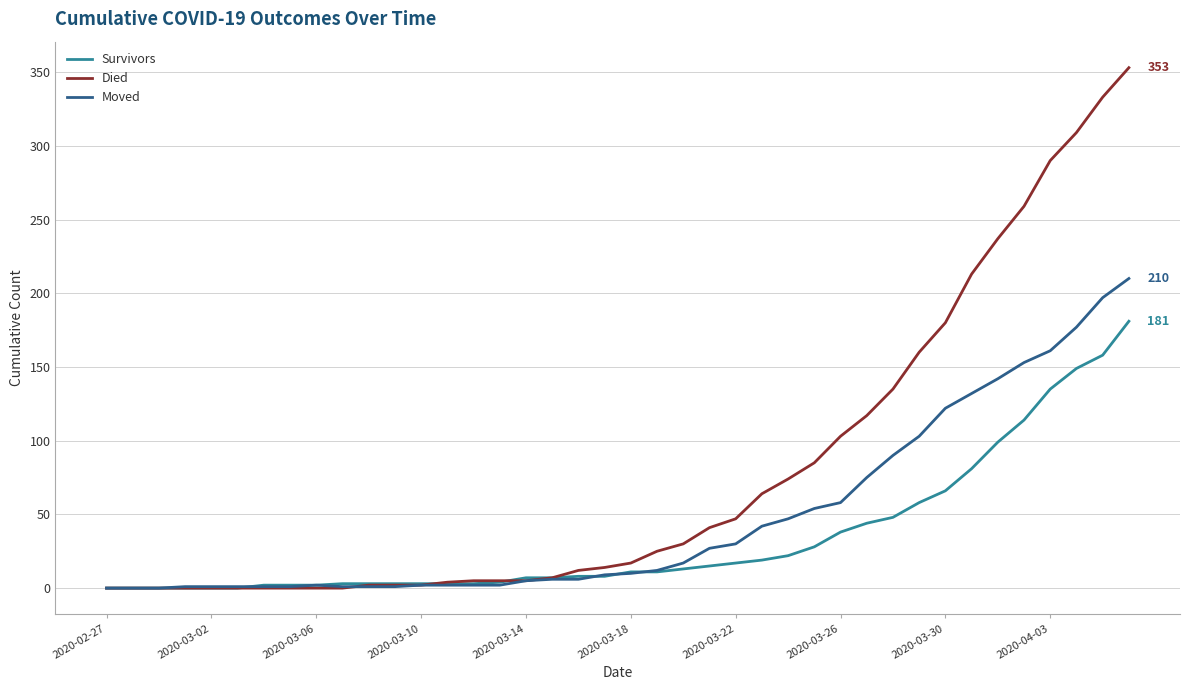

List the series in order of their peak value, lowest first.

Survivors, Moved, Died